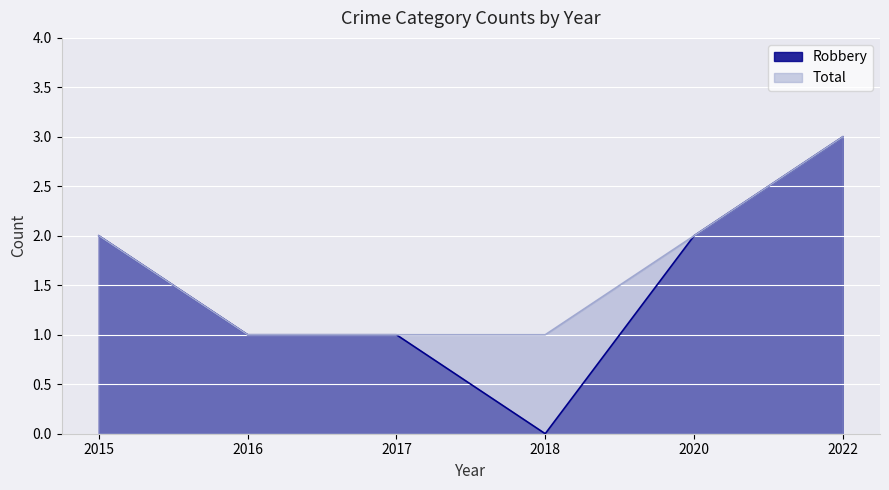

True or false: Robbery and Total intersect in this chart.

False